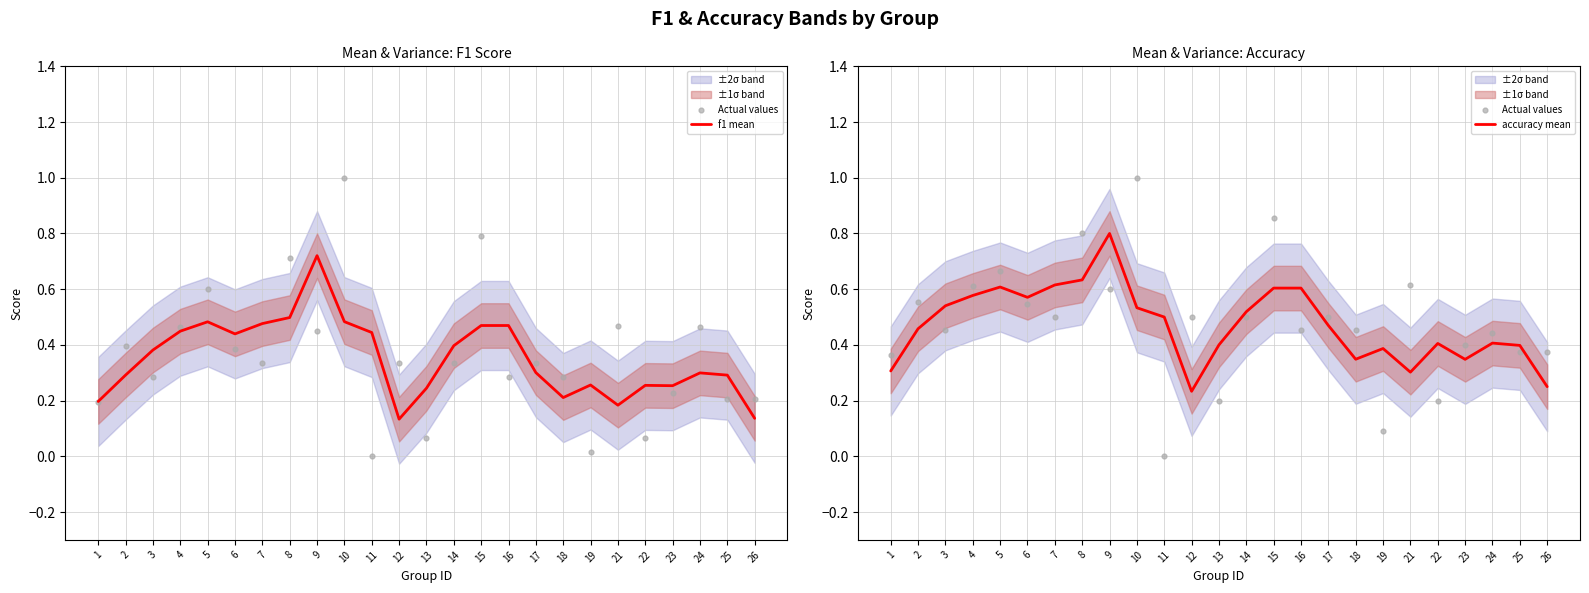

Which series has the largest total across all categories?

Actual values